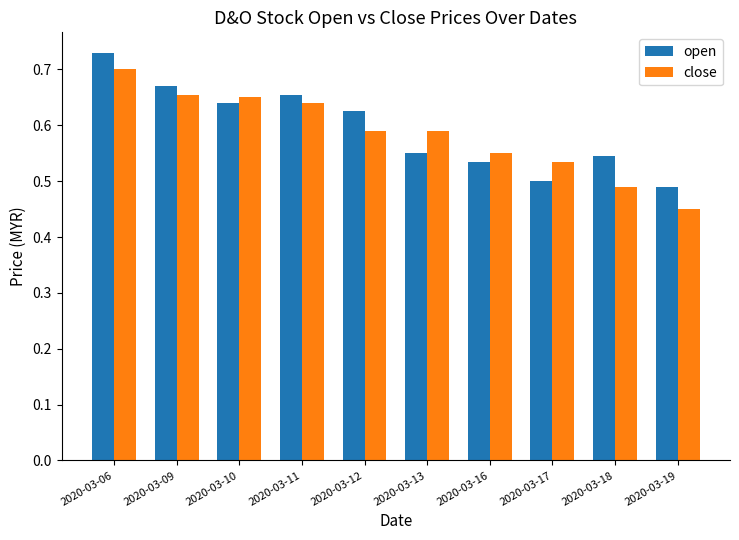

Is the value of open at 2020-03-19 greater than the value of close at 2020-03-13?

No